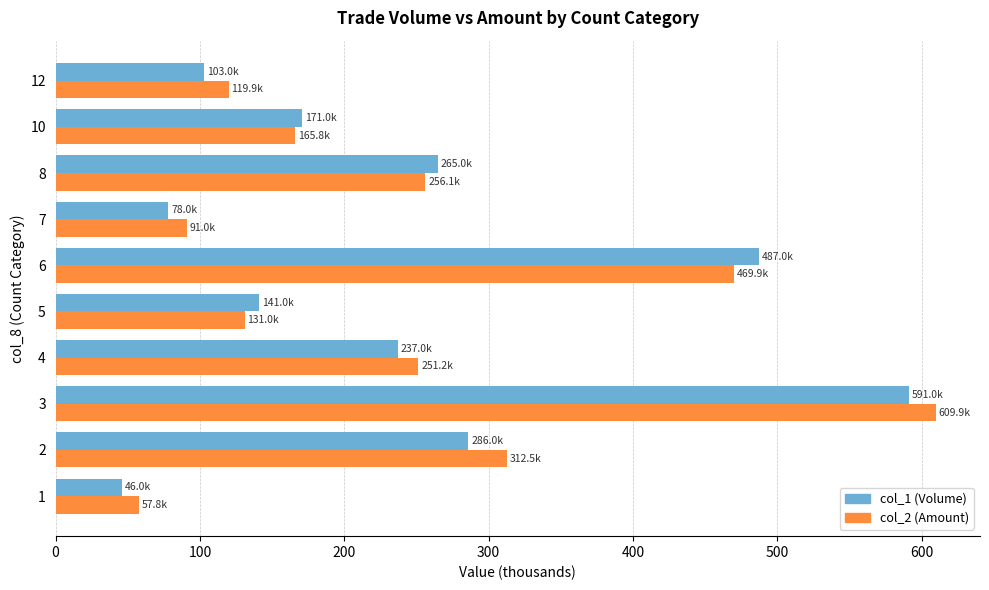

The value of col_2 (Amount) at 10 is 165.8. True or false?

True